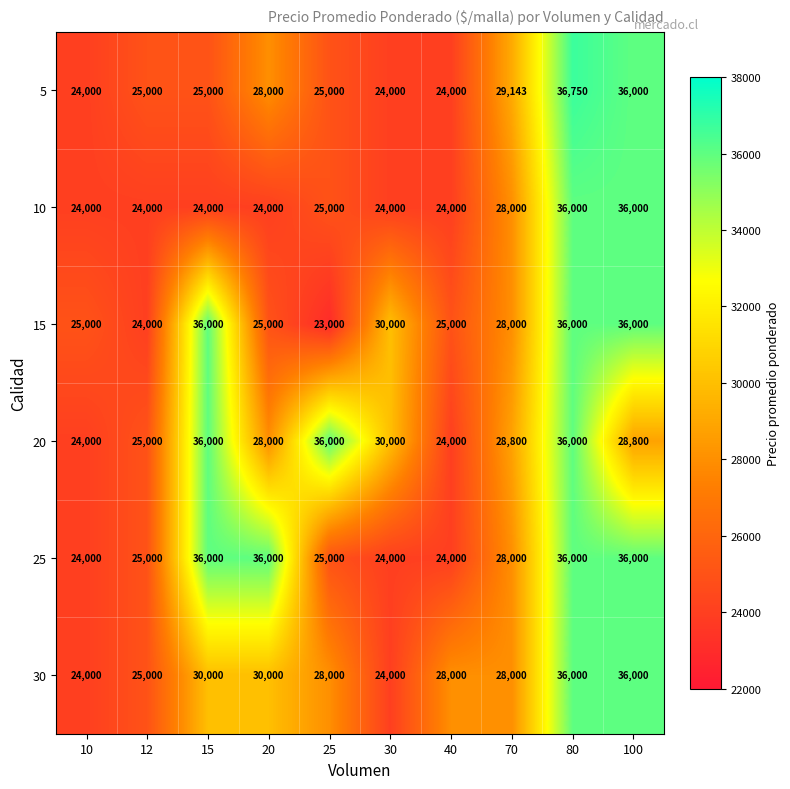

What is the difference between the highest and lowest values at 12?

1000